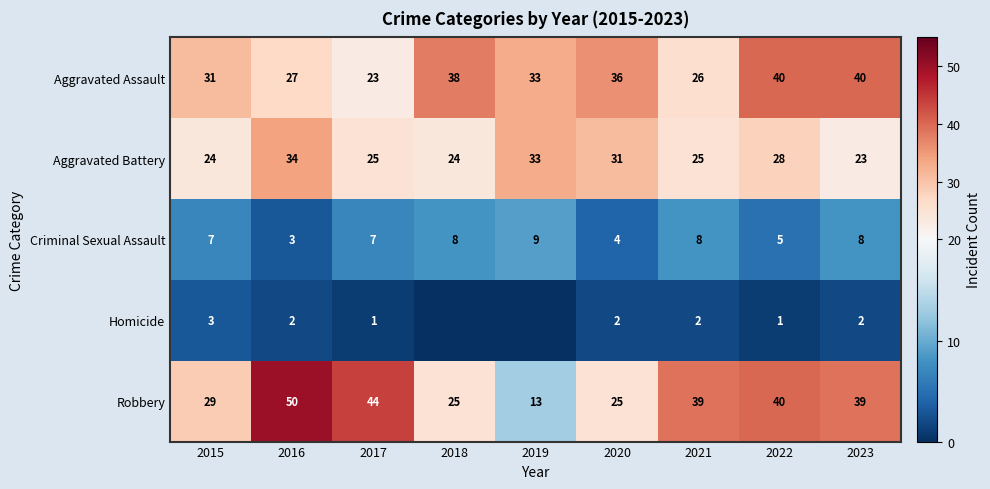

What is the difference between the maximum and minimum values in the Aggravated Battery series?

11